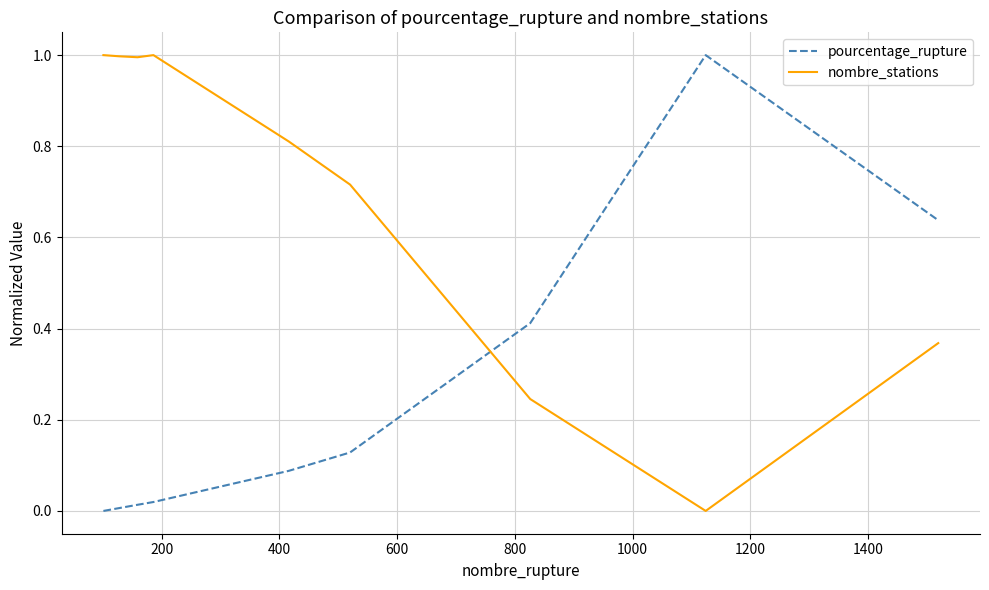

List the series in order of their overall mean, highest first.

nombre_stations, pourcentage_rupture